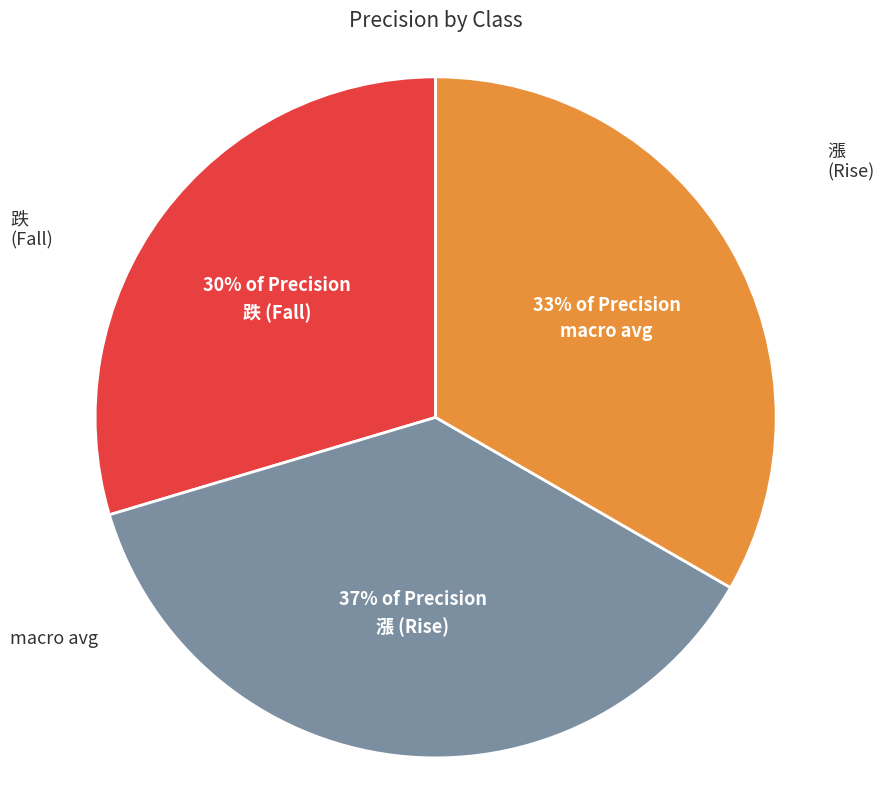

To the nearest percent, what is the average slice percentage?

33%